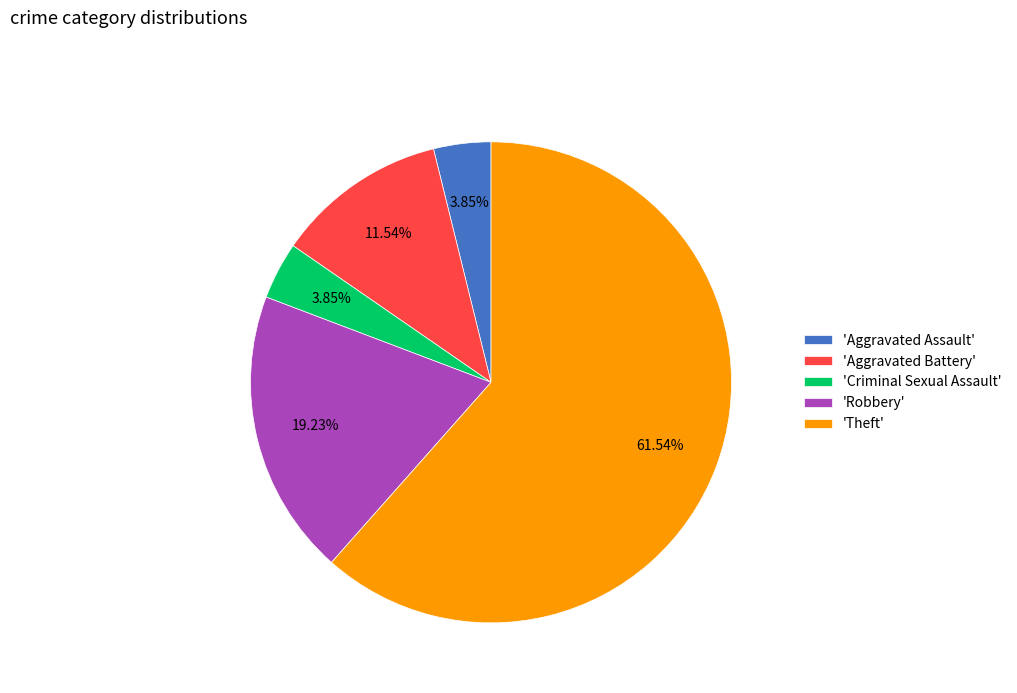

Is 'Criminal Sexual Assault' the majority of the pie?

No